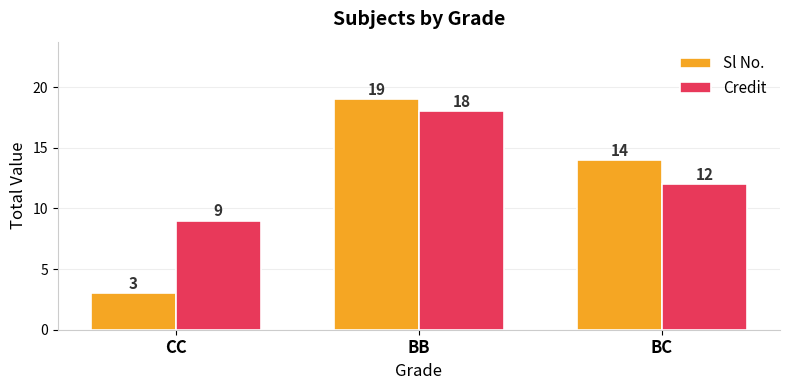

What is the total value across all series at BB?

37